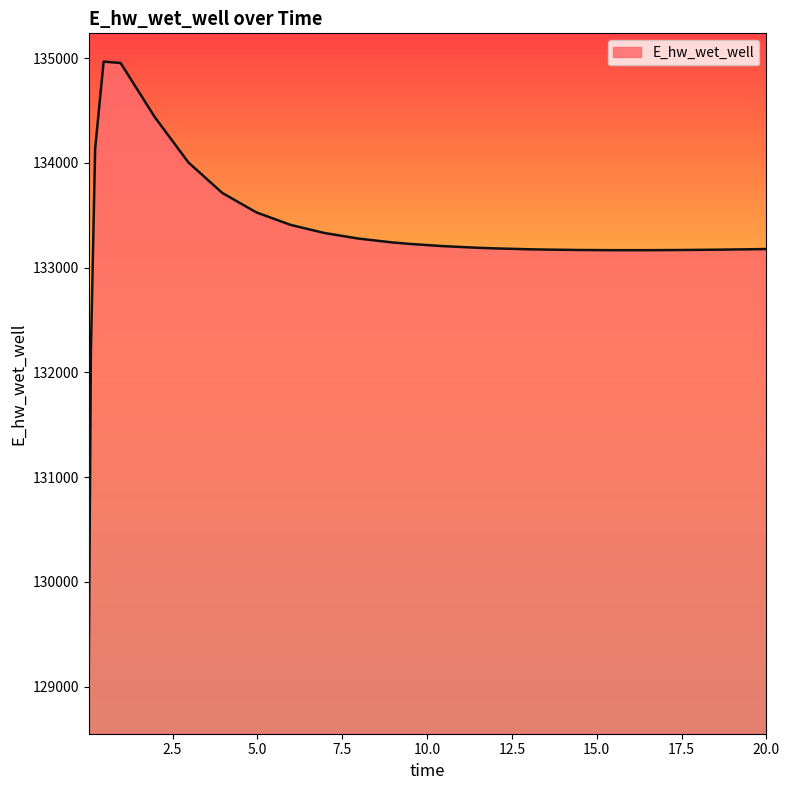

What is the minimum value shown in the chart?

129196.1